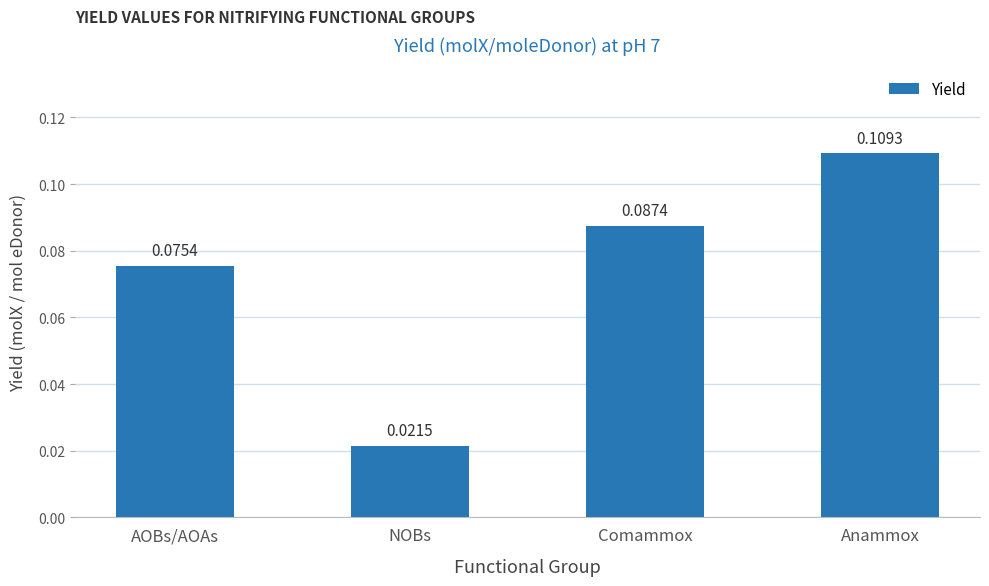

What is the label of the 2nd bar from the right?

Comammox